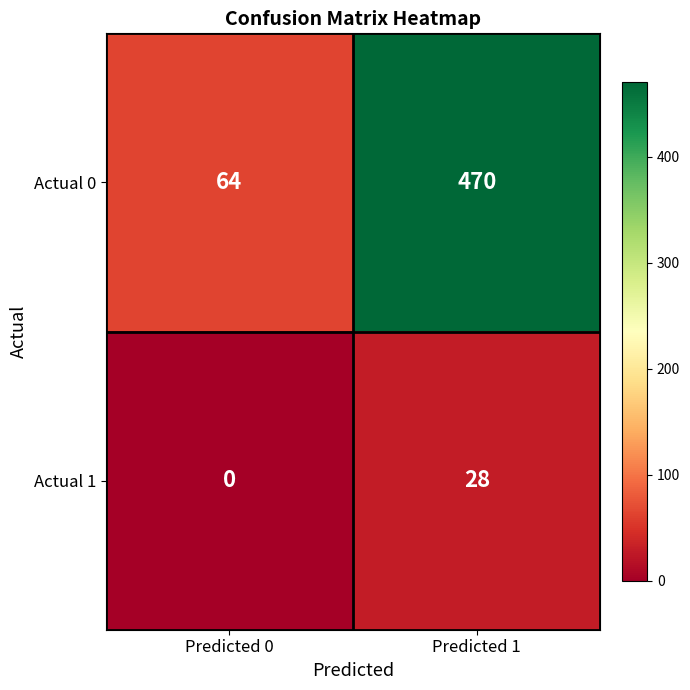

What is the sum of the Actual 1 values at Predicted 0 and Predicted 1?

28